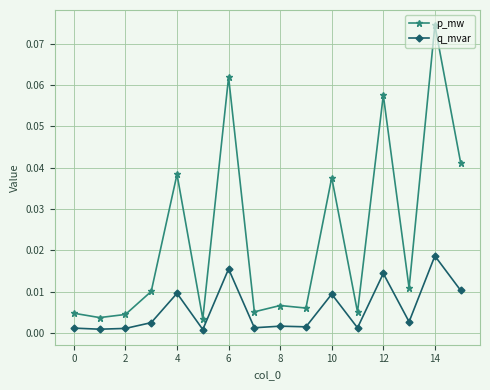

Rank the series by their average value, from lowest to highest.

q_mvar, p_mw